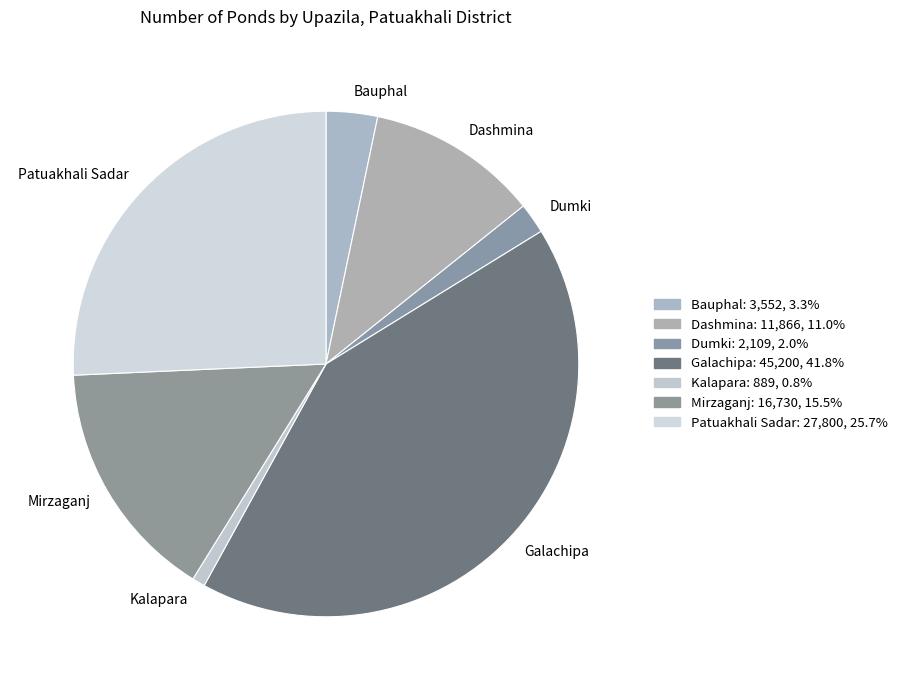

Do Galachipa and Kalapara together represent more than half of the pie?

No